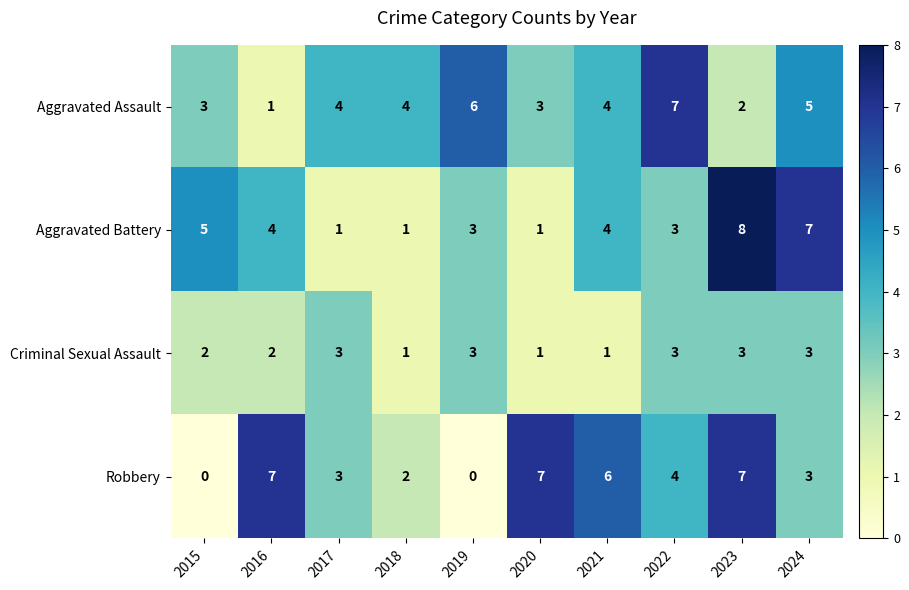

The value of Aggravated Battery at 2021 is 4. True or false?

True